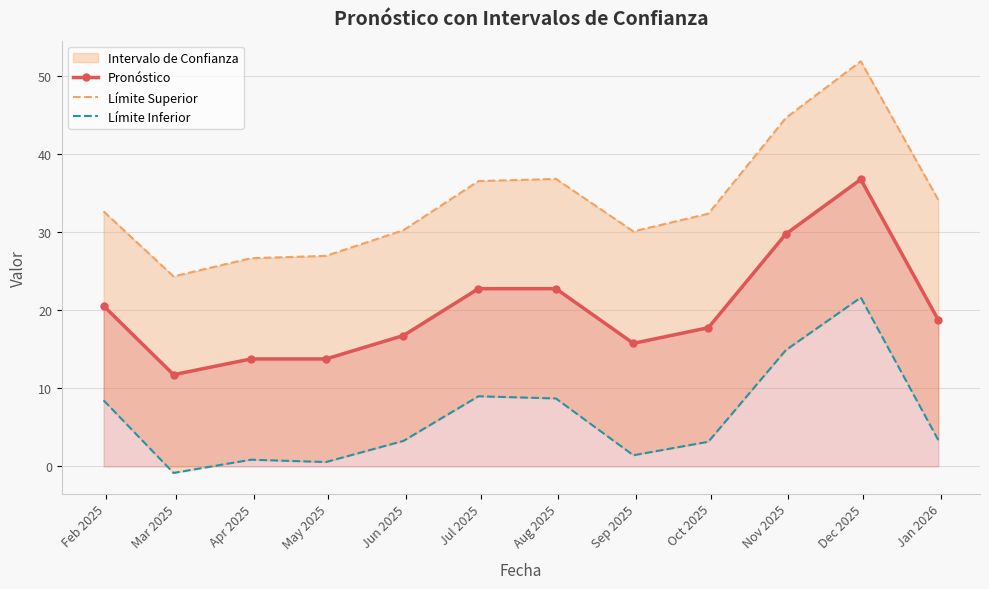

What is the difference between the maximum and second lowest values in the Pronóstico series?

23.0